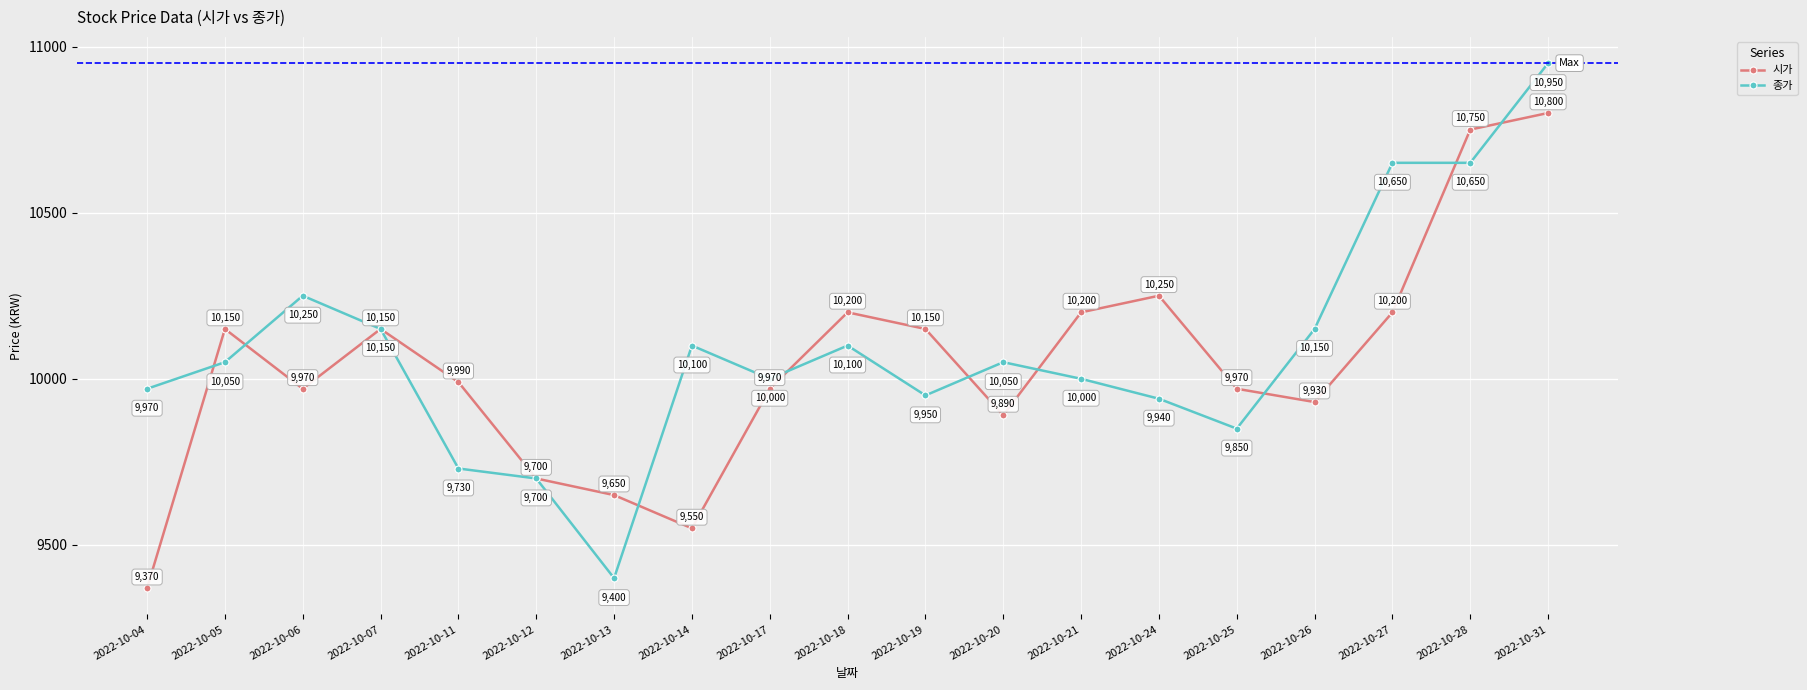

How many lines are shown in the chart?

2